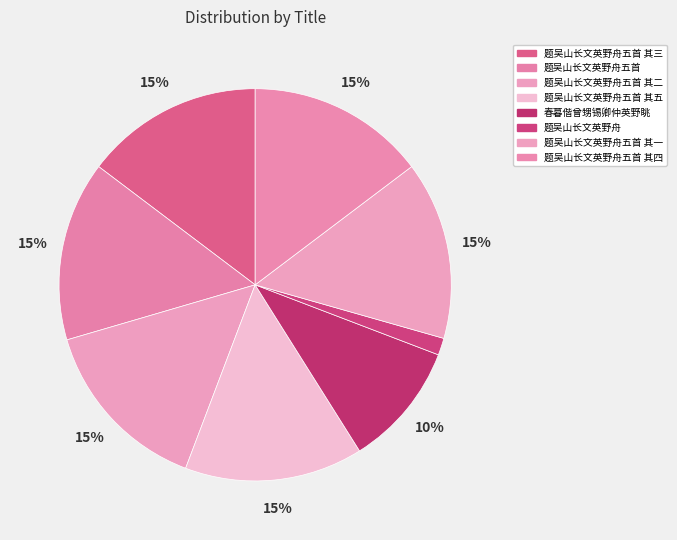

The 题吴山长文英野舟五首 slice represents 15% of the pie. True or false?

True